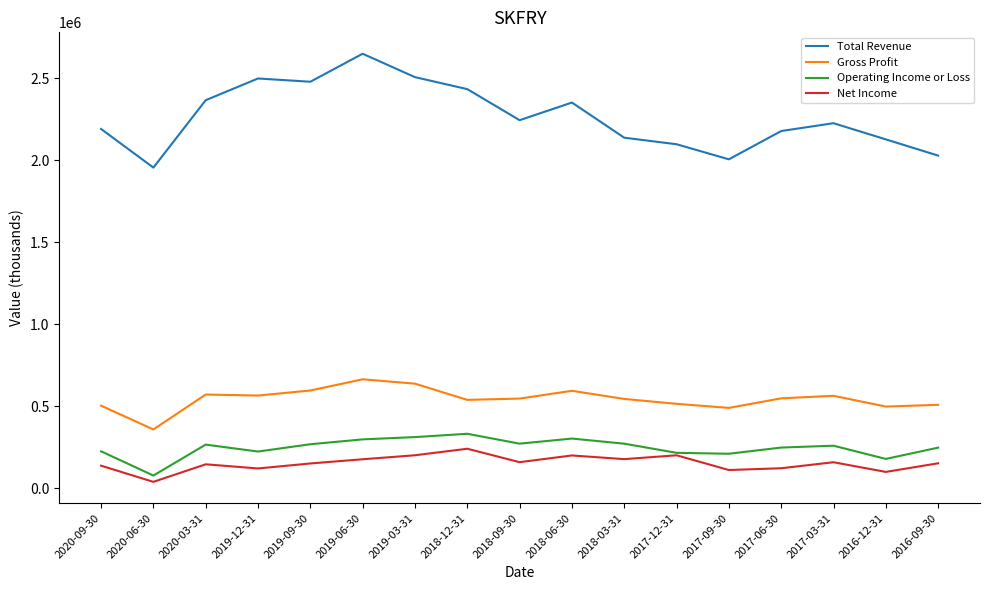

At which category does the chart reach its minimum across all series?

2020-06-30